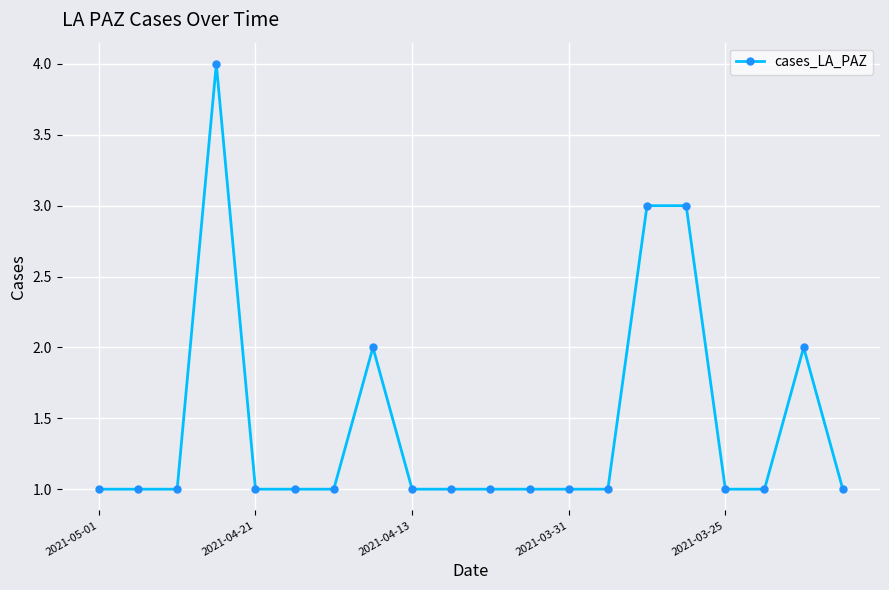

What is the difference between the maximum and minimum values?

3